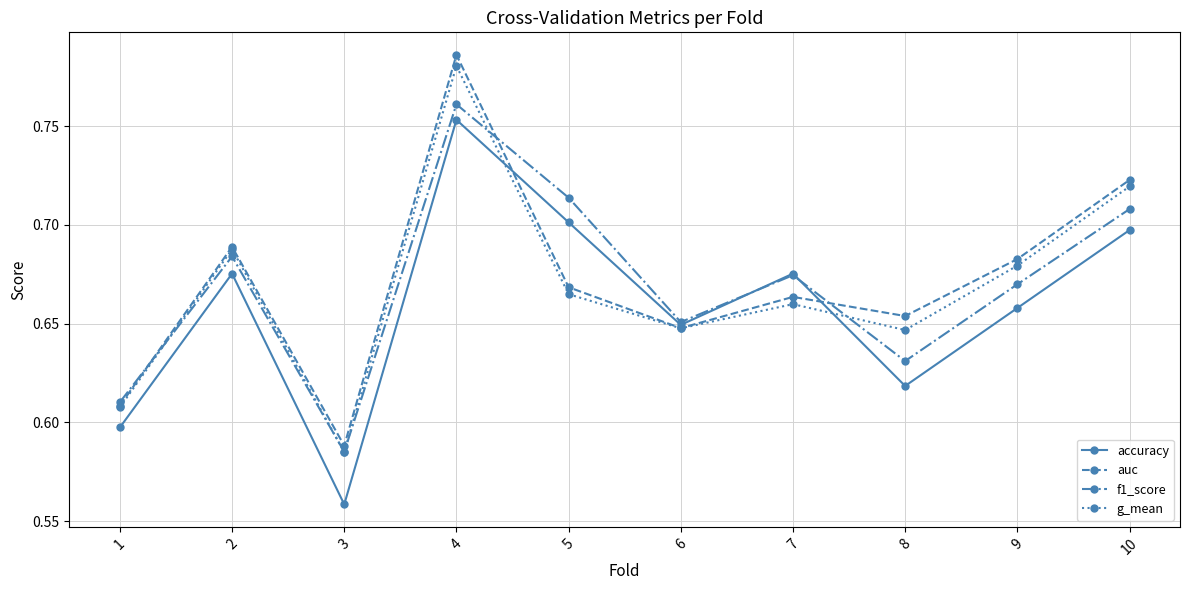

Between which two adjacent categories do g_mean and f1_score first intersect?

1 and 2